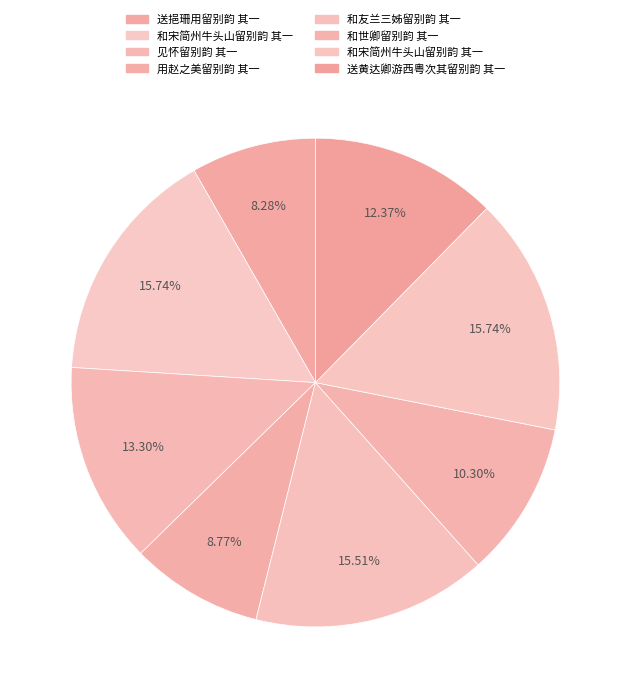

How many slices are in this pie chart?

8